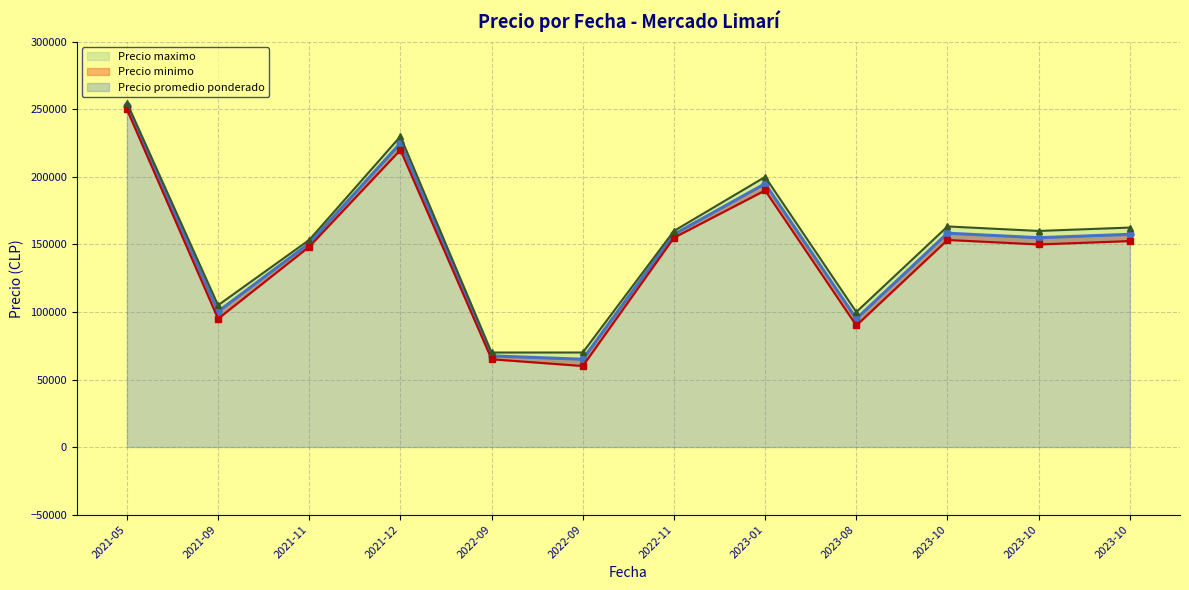

What is the label of the 20th point from the right?

2023-10-11